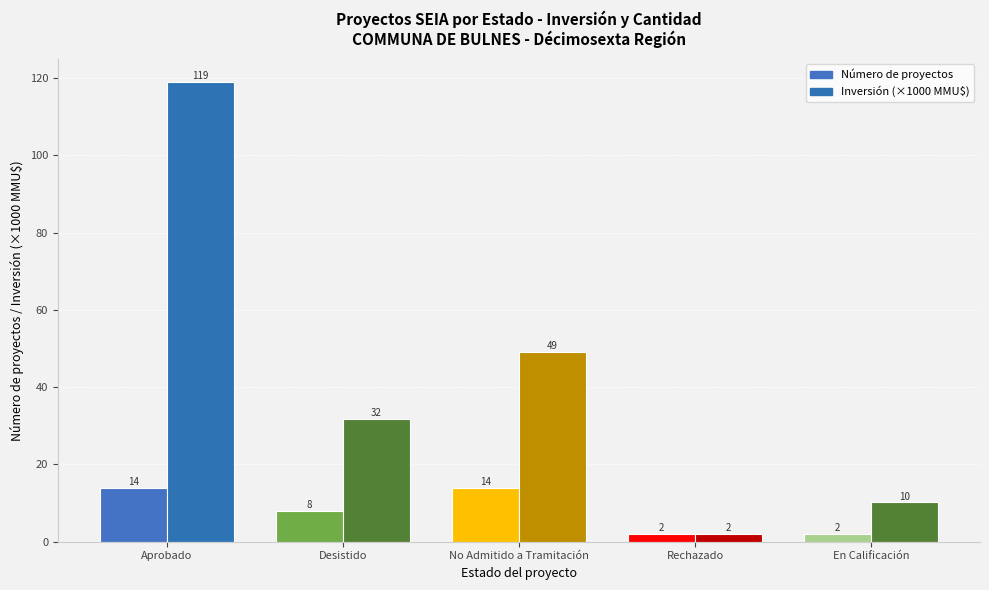

How many bars are there in each group?

2